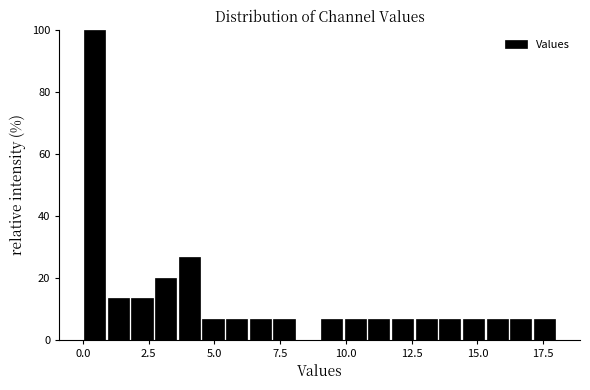

Read against the x-axis, roughly where is the centre of the tallest bar?

0.5